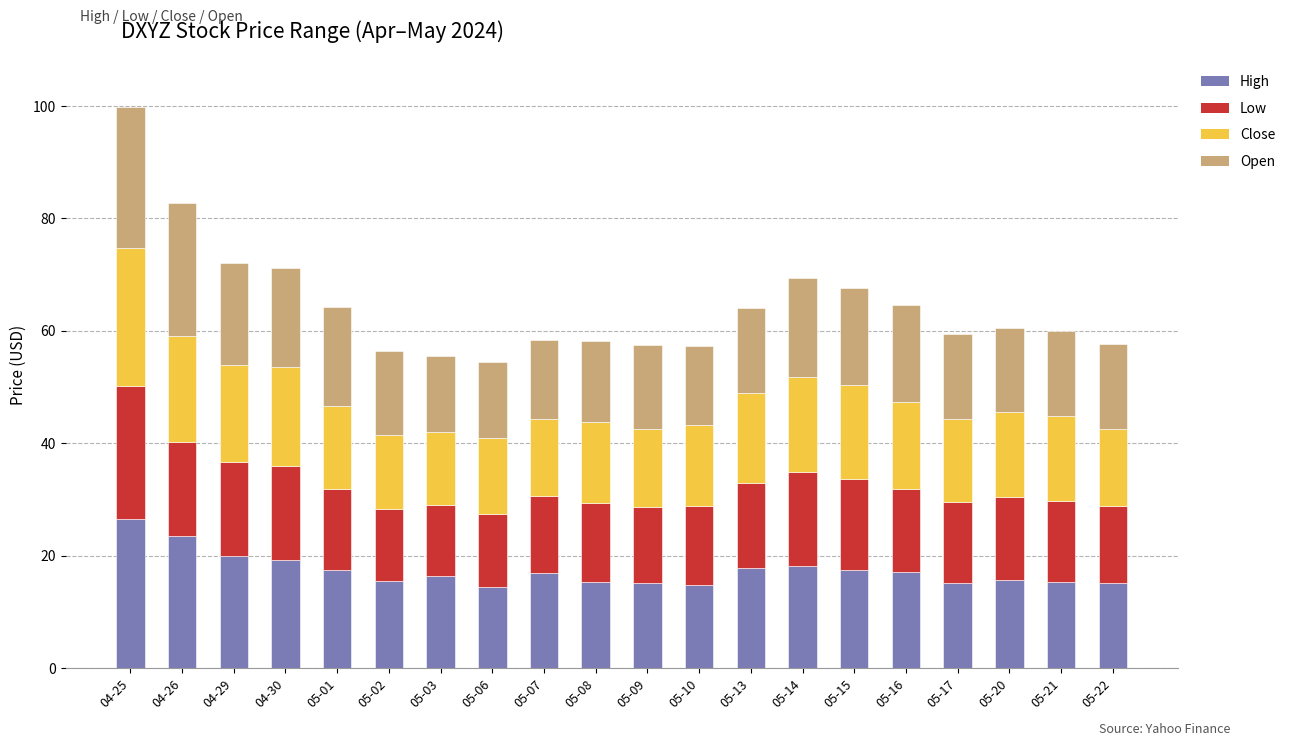

Are the bars horizontal?

No